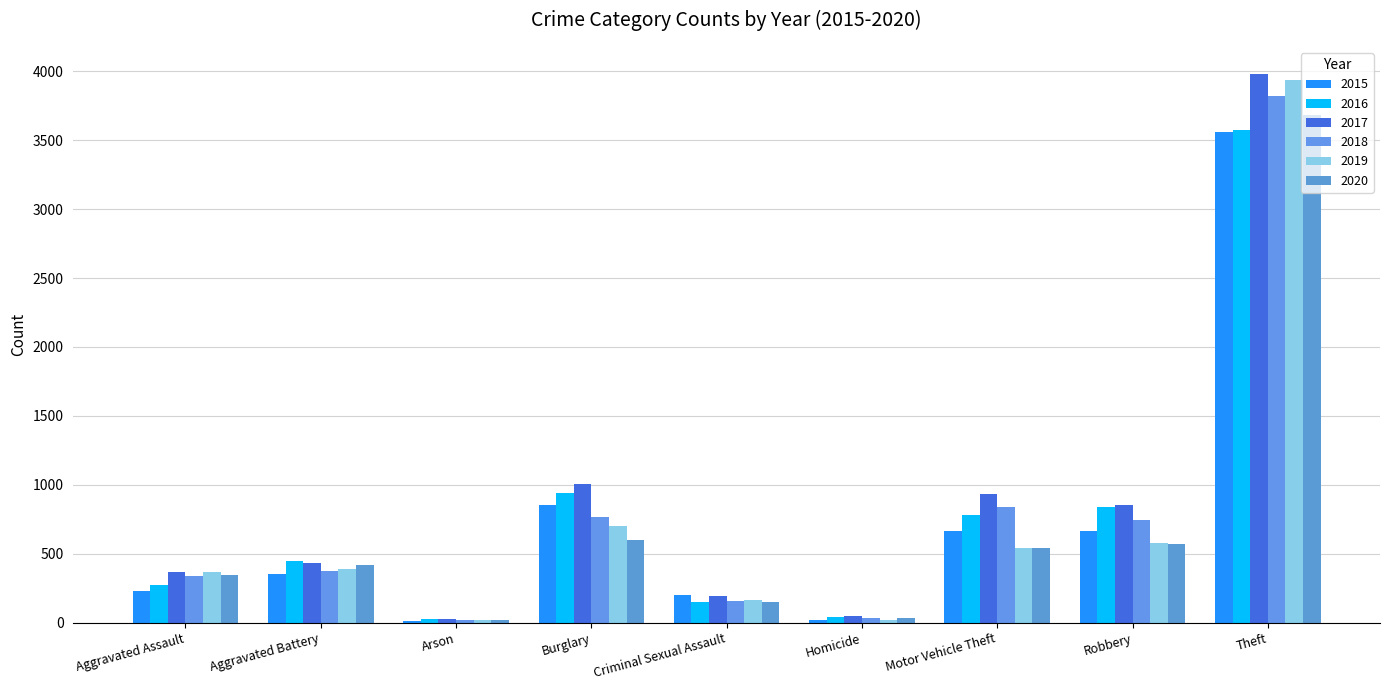

Where does the 2017 series first go above 430?

Burglary